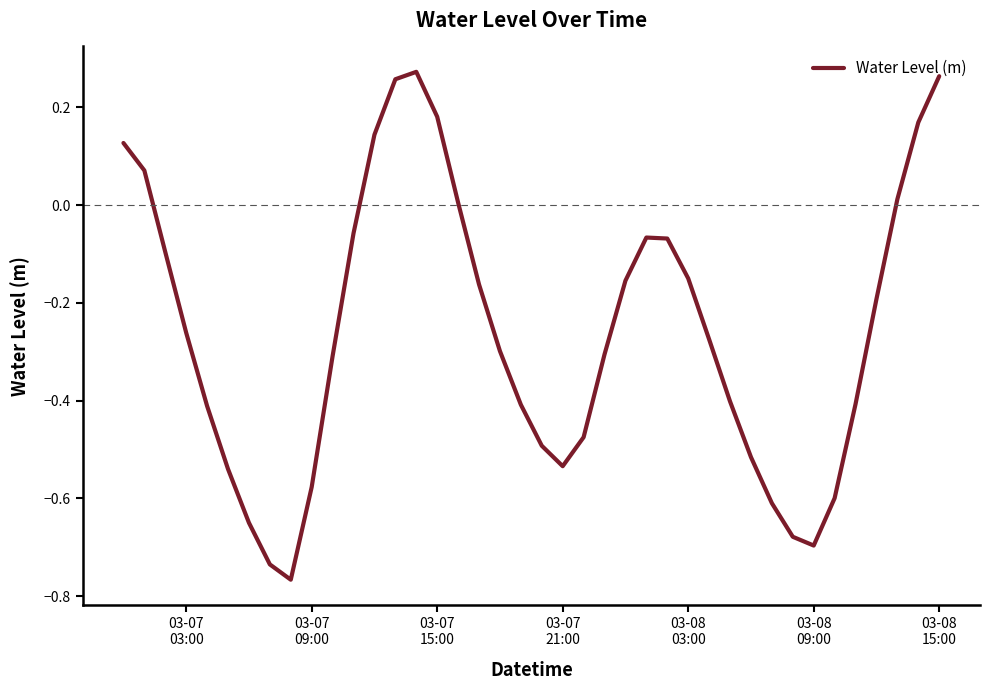

What is the difference between the maximum and minimum values?

1.0